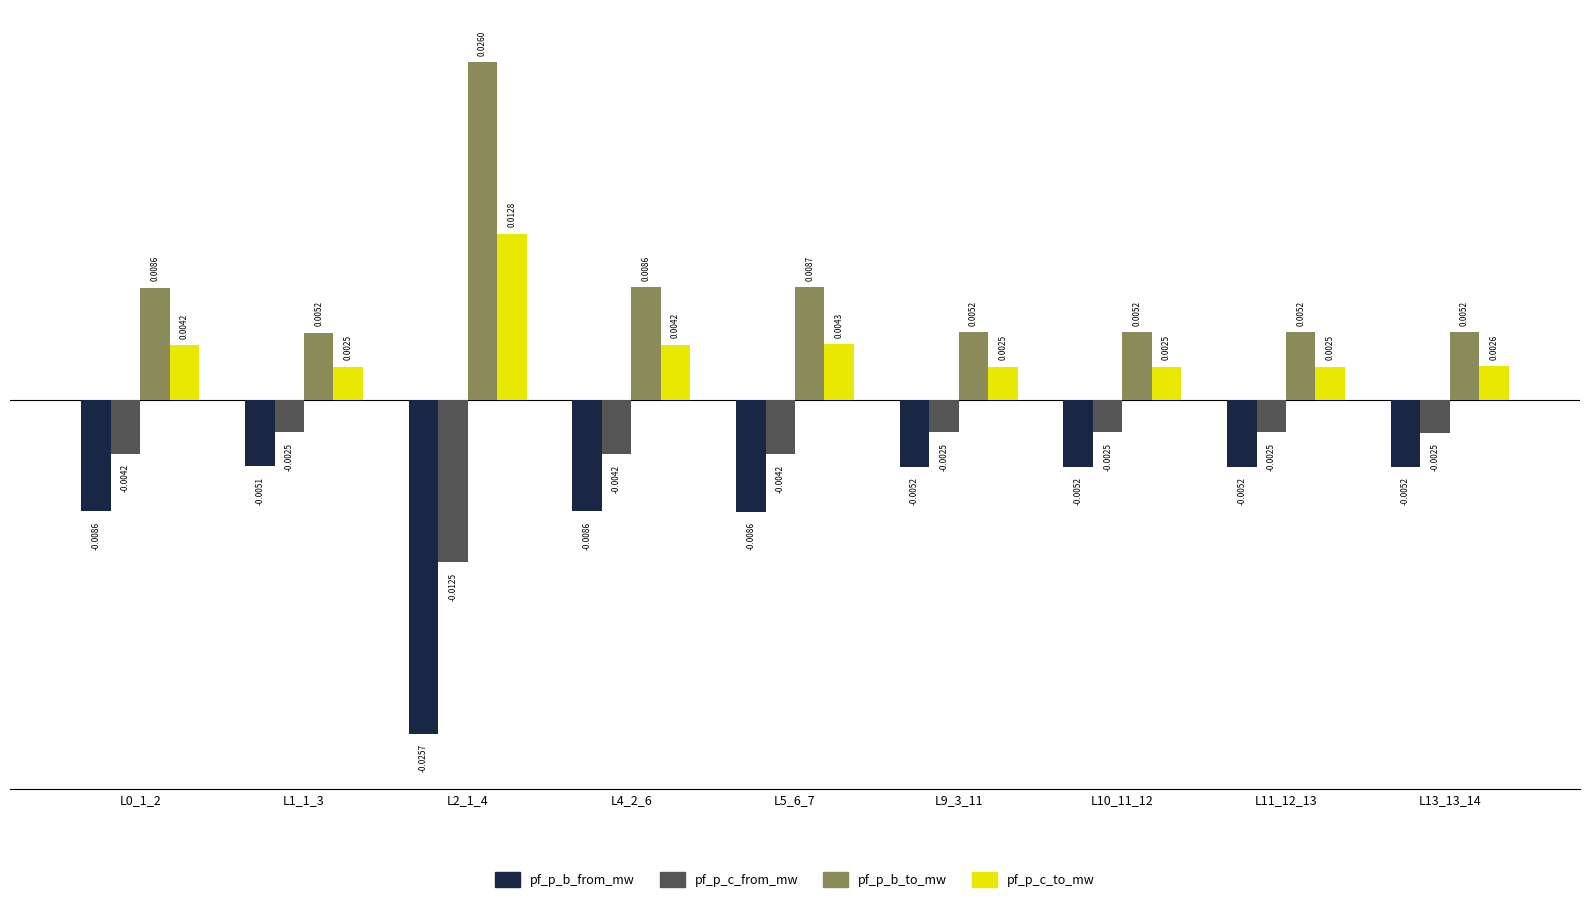

What are all the series names shown in the legend?

pf_p_b_from_mw, pf_p_c_from_mw, pf_p_b_to_mw, pf_p_c_to_mw